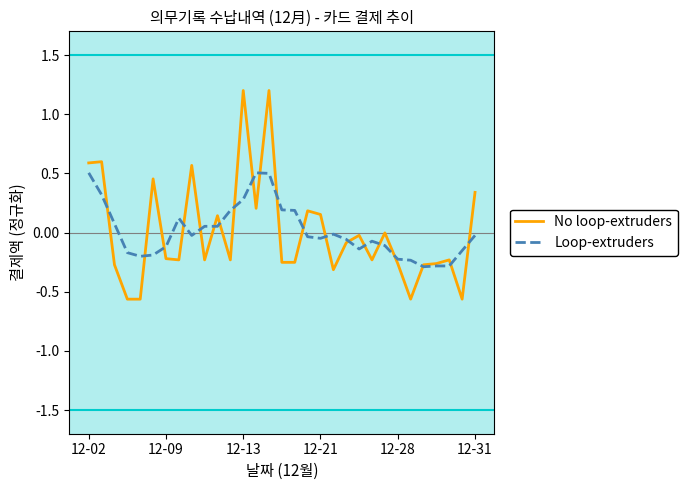

Rank the series by their maximum value, from highest to lowest.

No loop-extruders, Loop-extruders